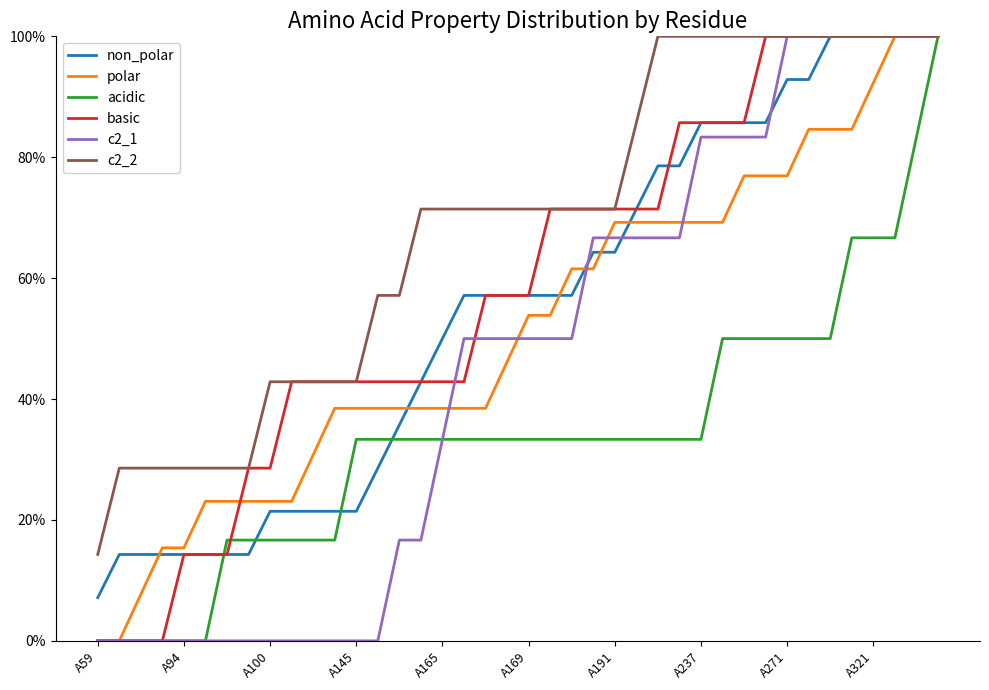

Does the chart have visible grid lines?

No